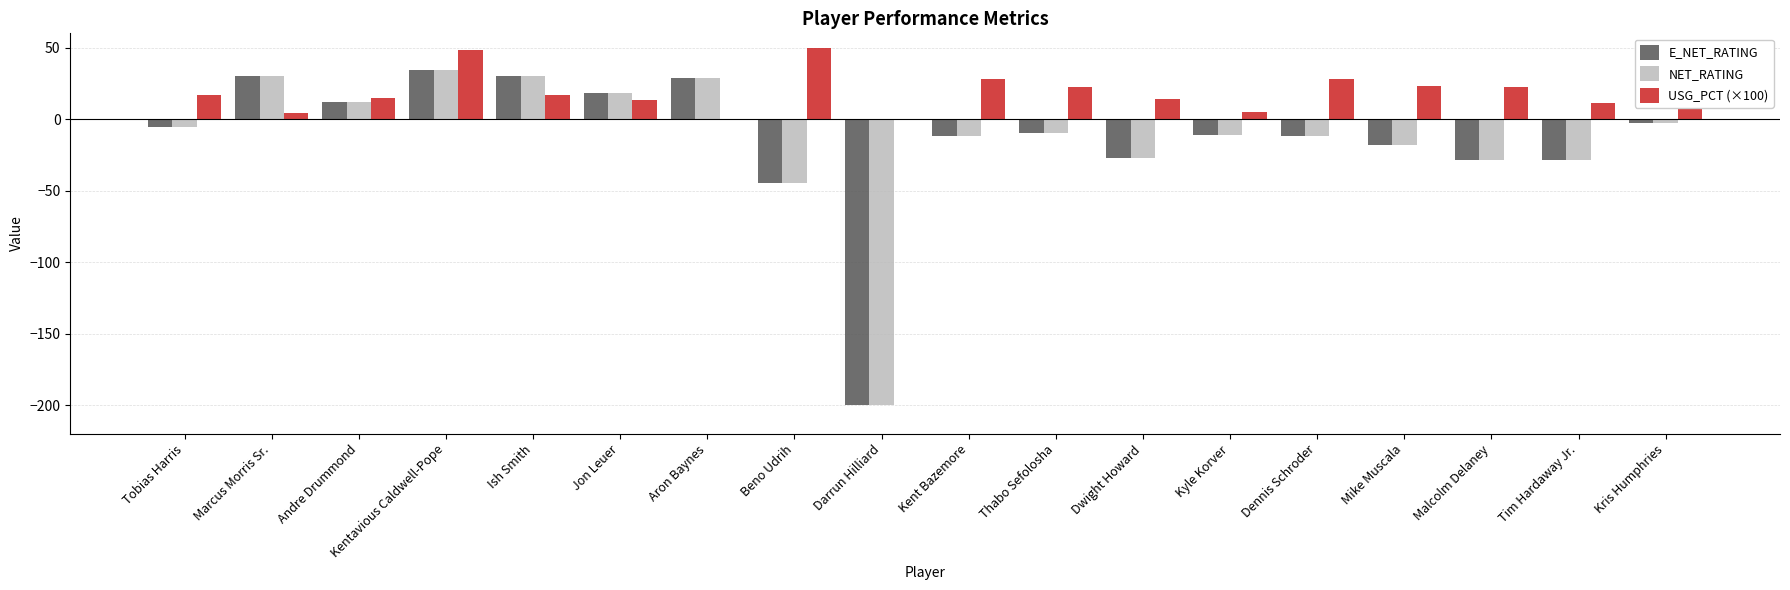

Is the value of NET_RATING at Marcus Morris Sr. greater than the value of E_NET_RATING at Beno Udrih?

Yes